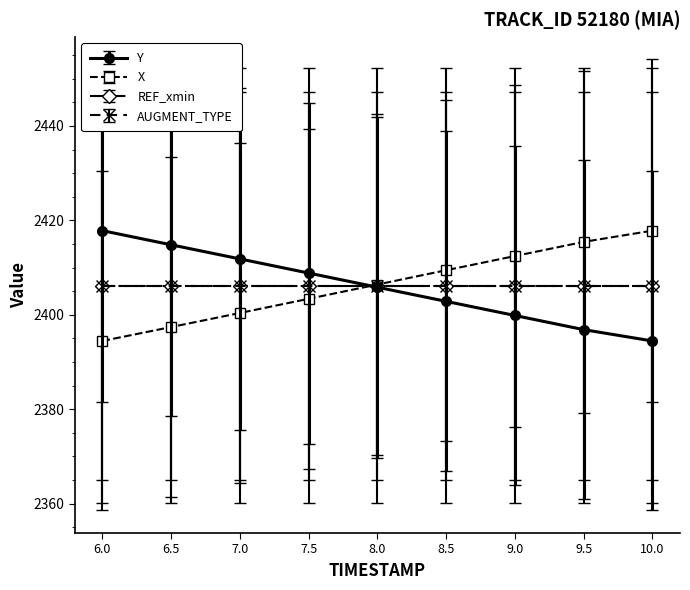

Which series changed the most between 8.0 and 8.5?

X